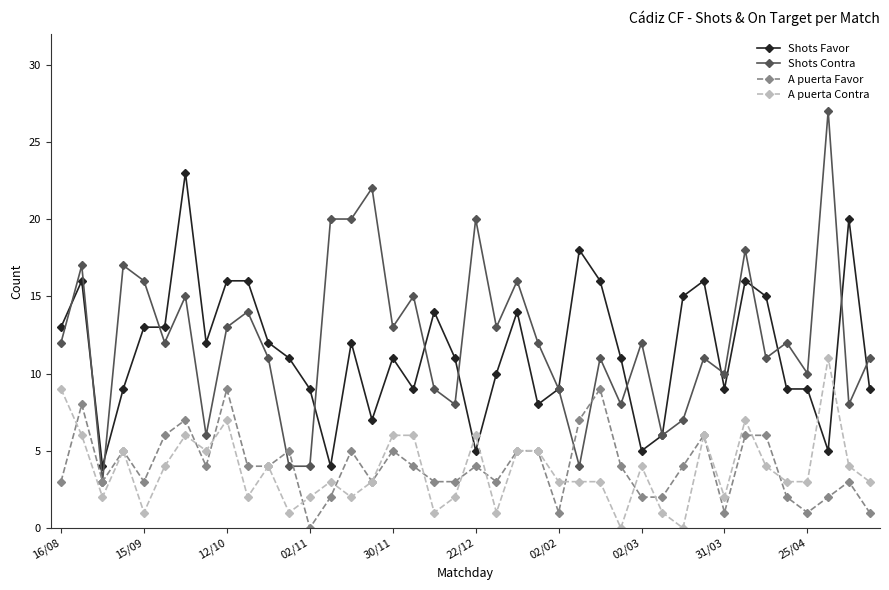

True or false: A puerta Favor and Shots Favor cross at least once.

False